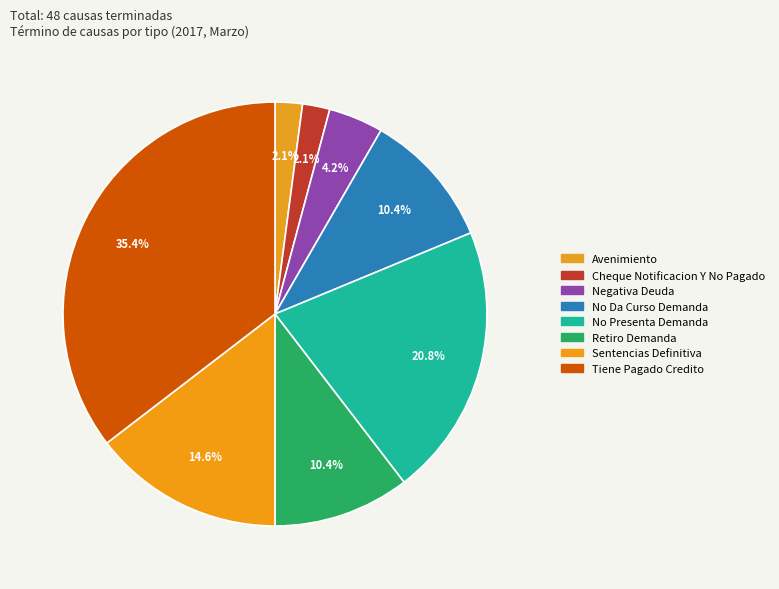

Which slice is the smallest?

Avenimiento